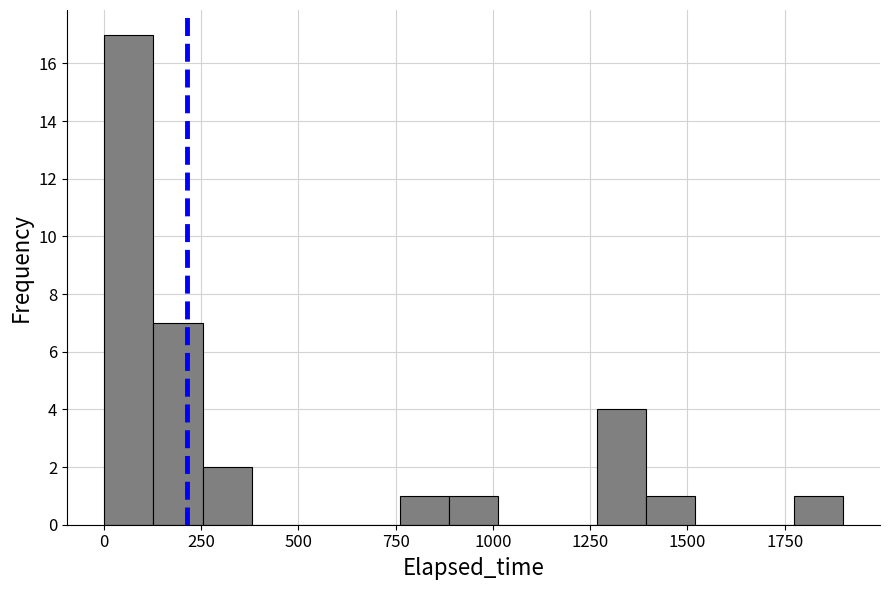

Read against the x-axis, roughly where is the centre of the tallest bar?

50